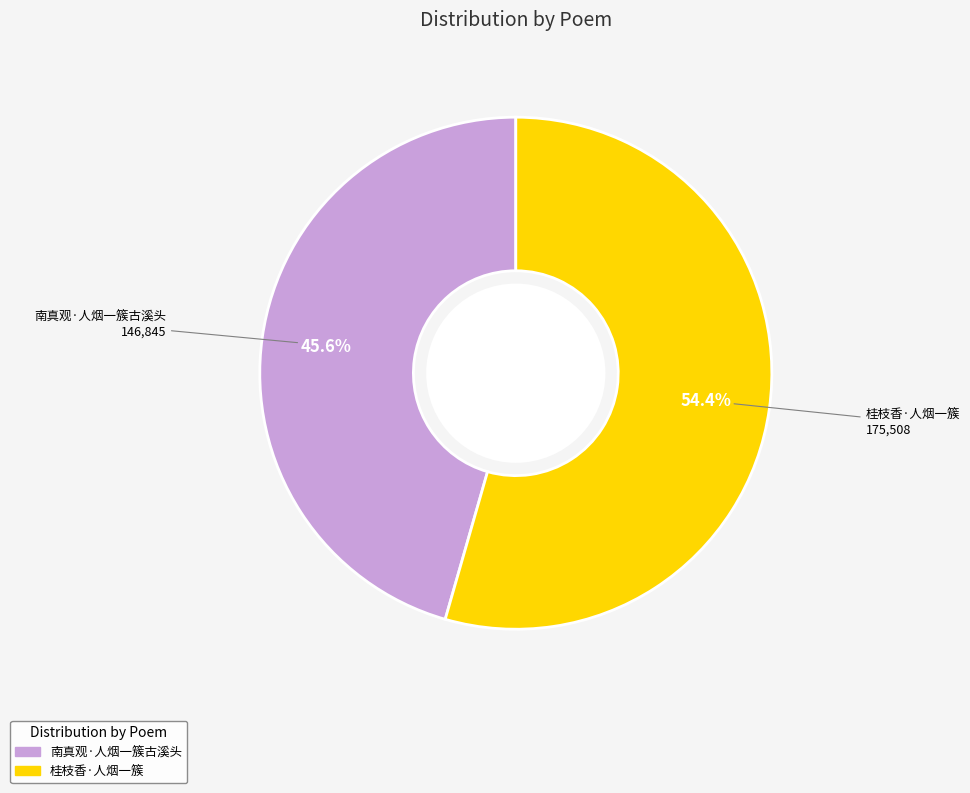

How many slices are in this pie chart?

2